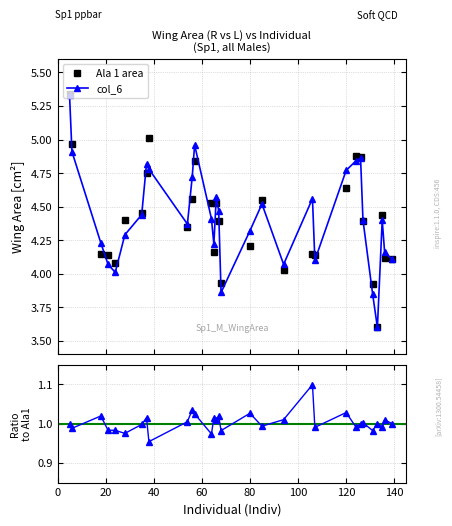

What is the average value of the col_6 series?

4.4